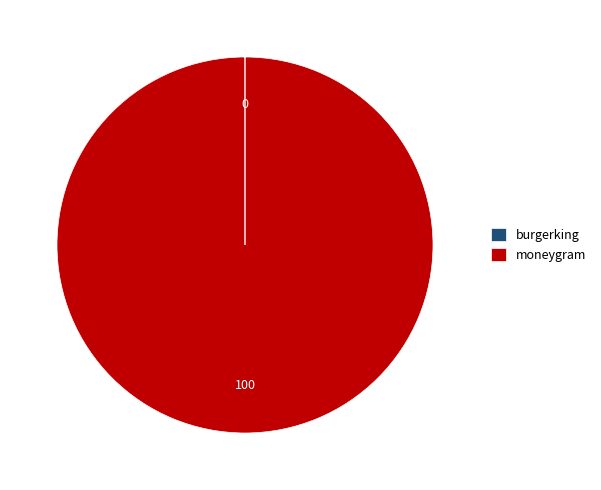

Is there a majority slice in this chart?

Yes